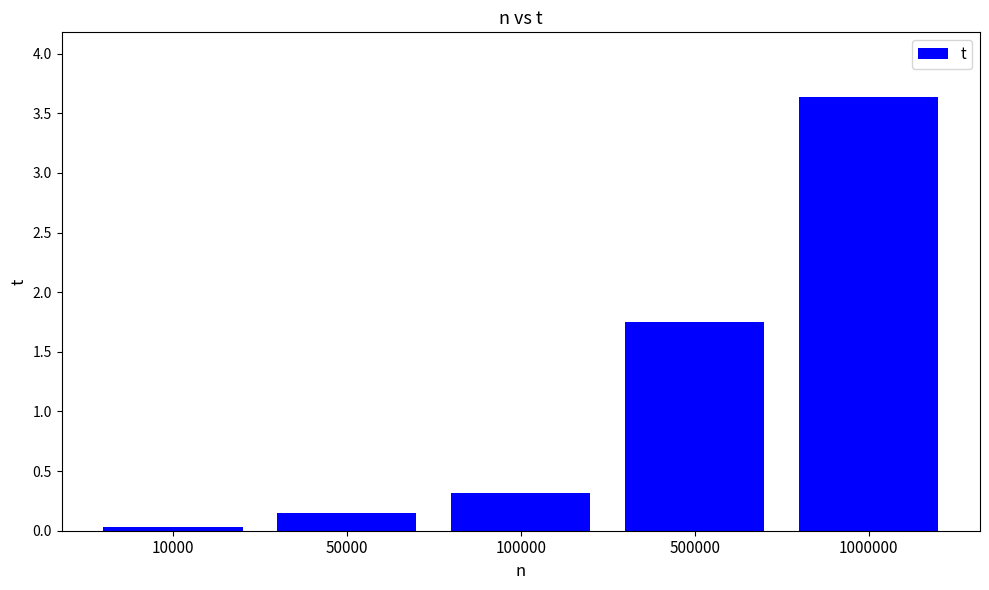

Rank the categories by value from highest to lowest.

1000000, 500000, 100000, 50000, 10000